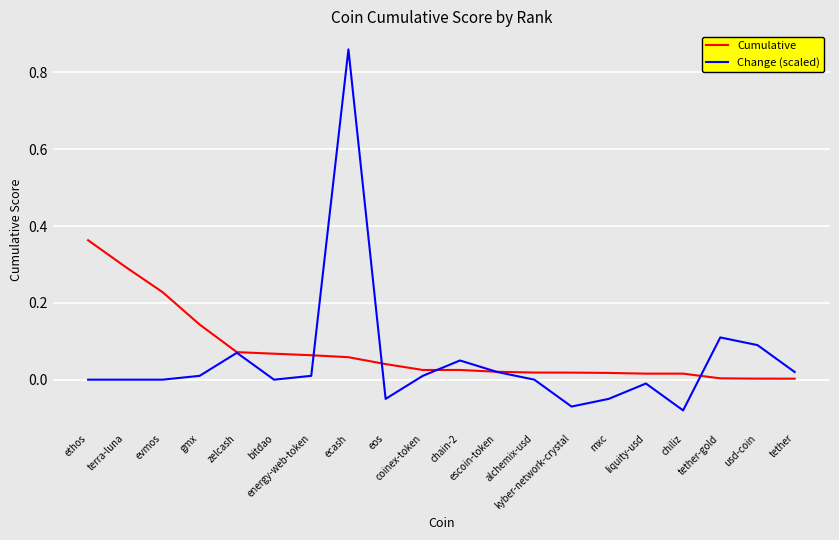

List the series in order of their overall mean, lowest first.

Change (scaled), Cumulative